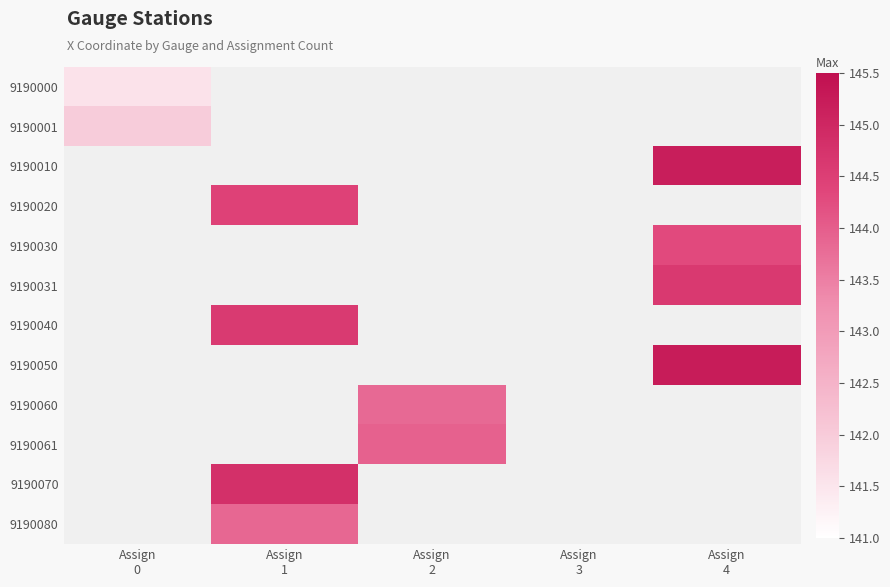

At which category does the chart reach its minimum across all series?

Assign
0